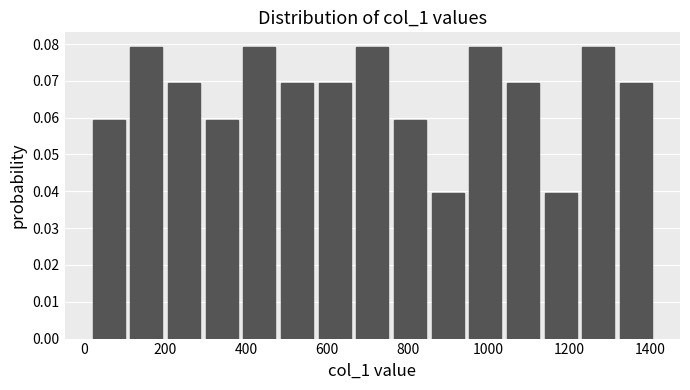

How tall is the bar that spans 1140 to 1220 on the x-axis? Neither the bar edges nor the heights are printed on the chart, so give them approximately, as read against the axes.

0.040